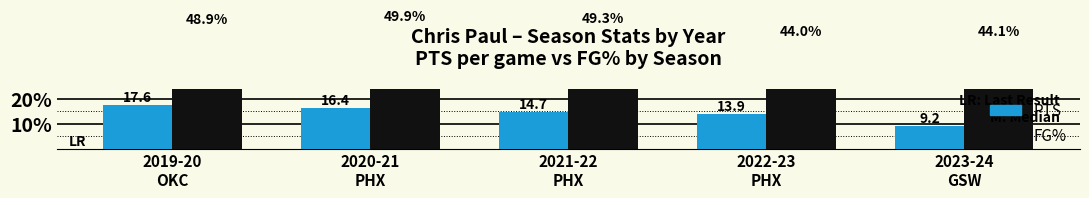

What is the maximum value shown in the chart?

49.9